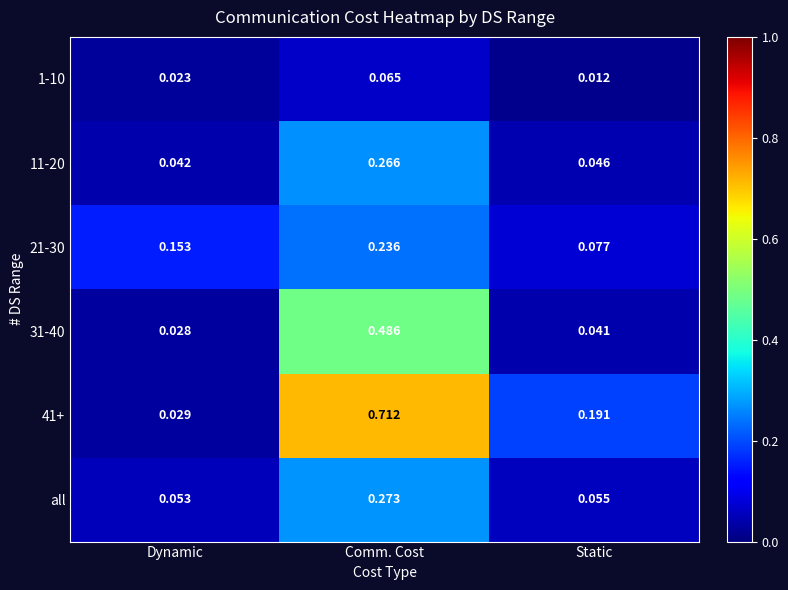

Which category has the highest value in the 11-20 series?

Comm. Cost